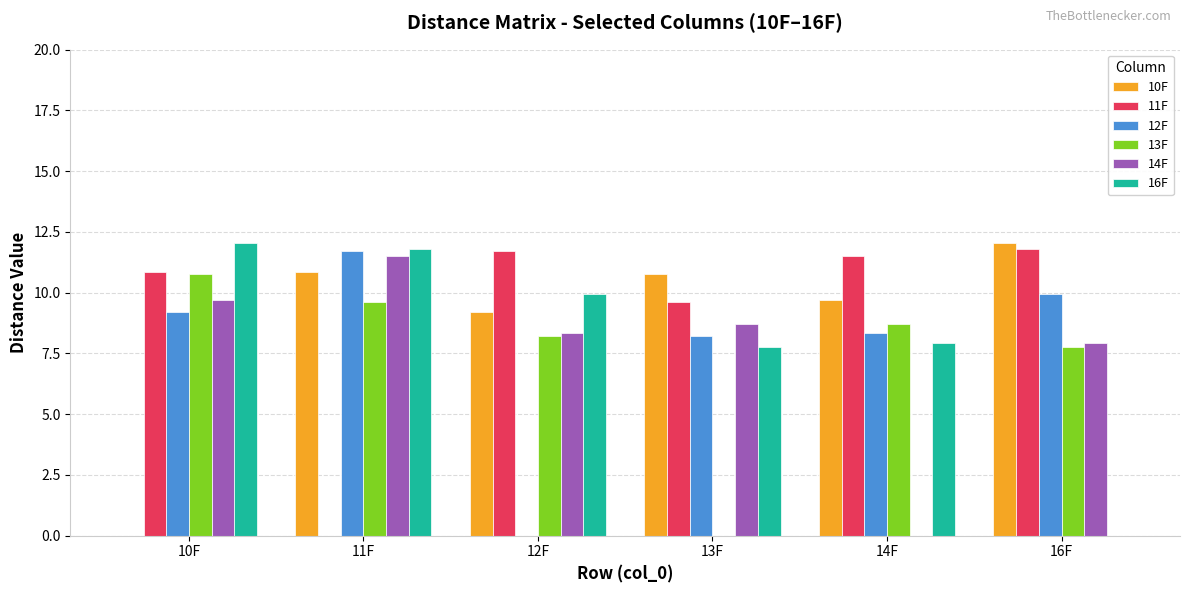

Reading left to right, what are all the values shown in this chart?

10F: 0.0	10.8	9.2	10.8	9.7	12.0
11F: 10.8	0.0	11.7	9.6	11.5	11.8
12F: 9.2	11.7	0.0	8.2	8.4	9.9
13F: 10.8	9.6	8.2	0.0	8.7	7.8
14F: 9.7	11.5	8.4	8.7	0.0	7.9
16F: 12.0	11.8	9.9	7.8	7.9	0.0